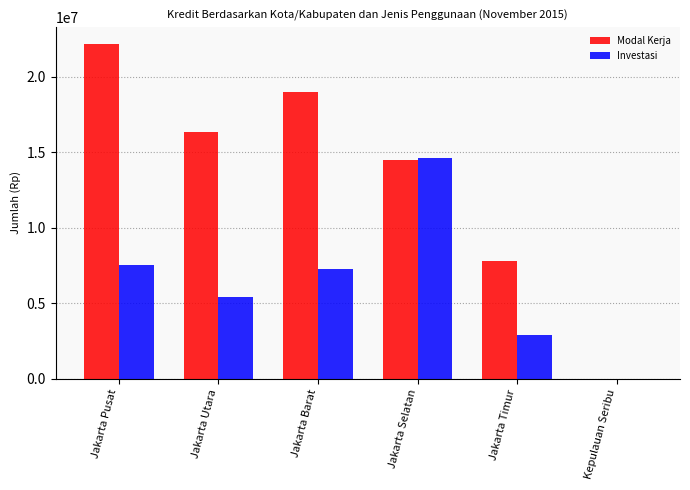

What is the maximum value shown in the chart?

22192881